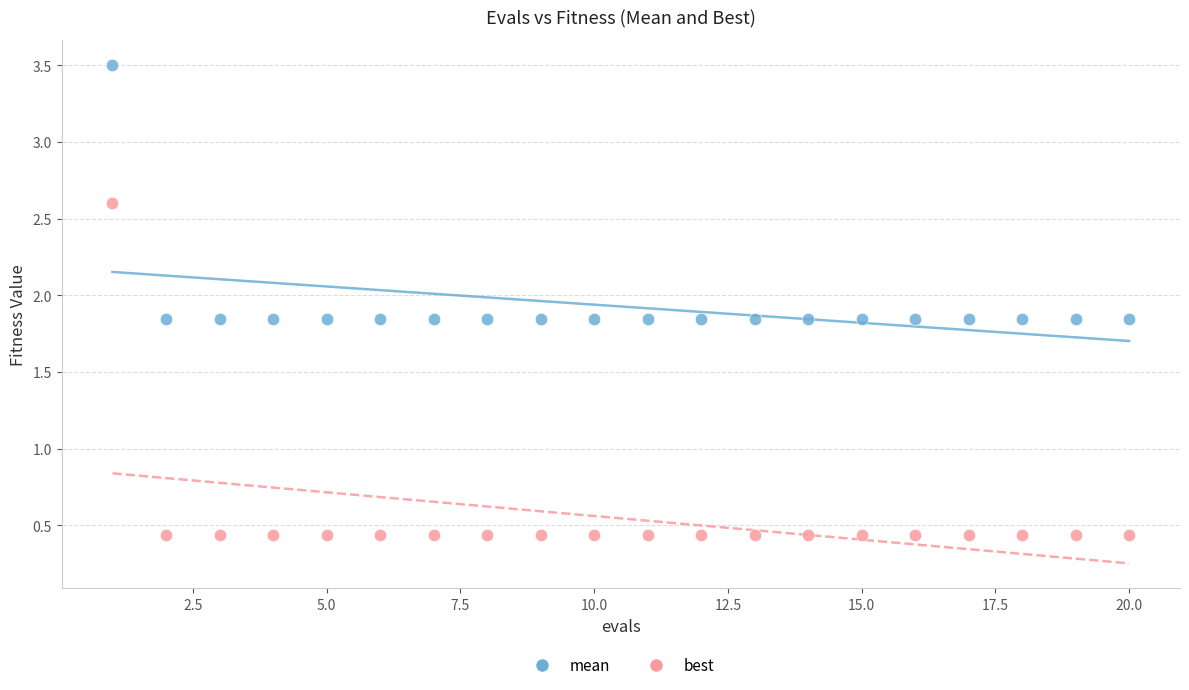

Which series has the largest Y range (max minus min)?

best